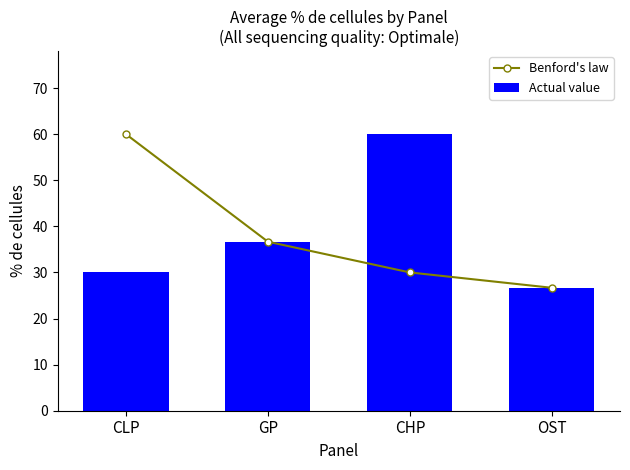

Between GP and OST, which is larger?

GP